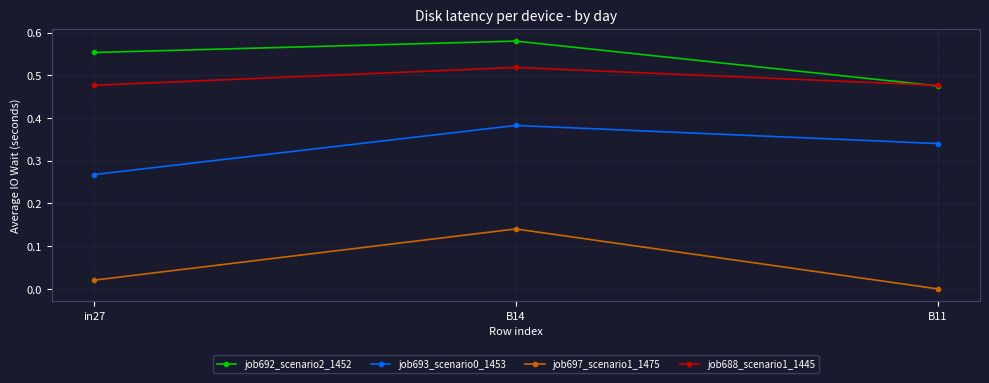

Is it true that job688_scenario1_1445 equals 0.9 at B11?

False